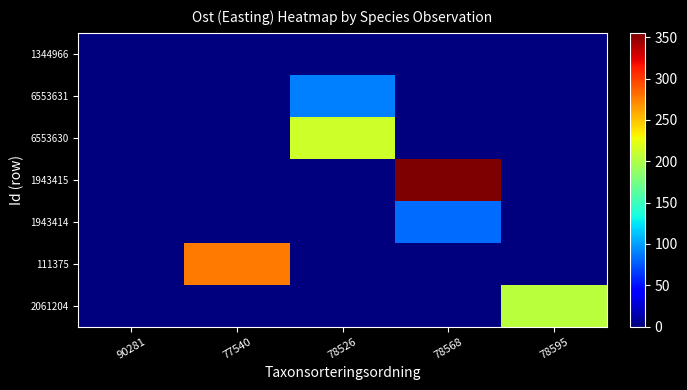

Between 90281 and 78595, which series saw the biggest shift?

2061204